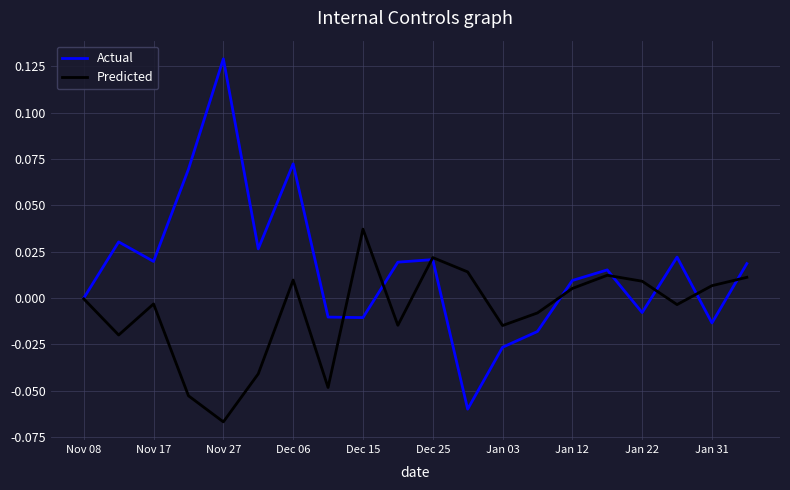

Which series has the largest total across all categories?

Actual